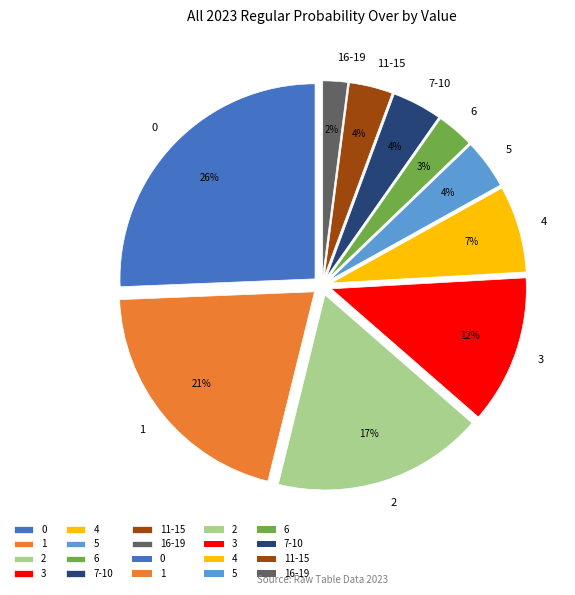

Is there any slice that represents more than half of the pie?

No